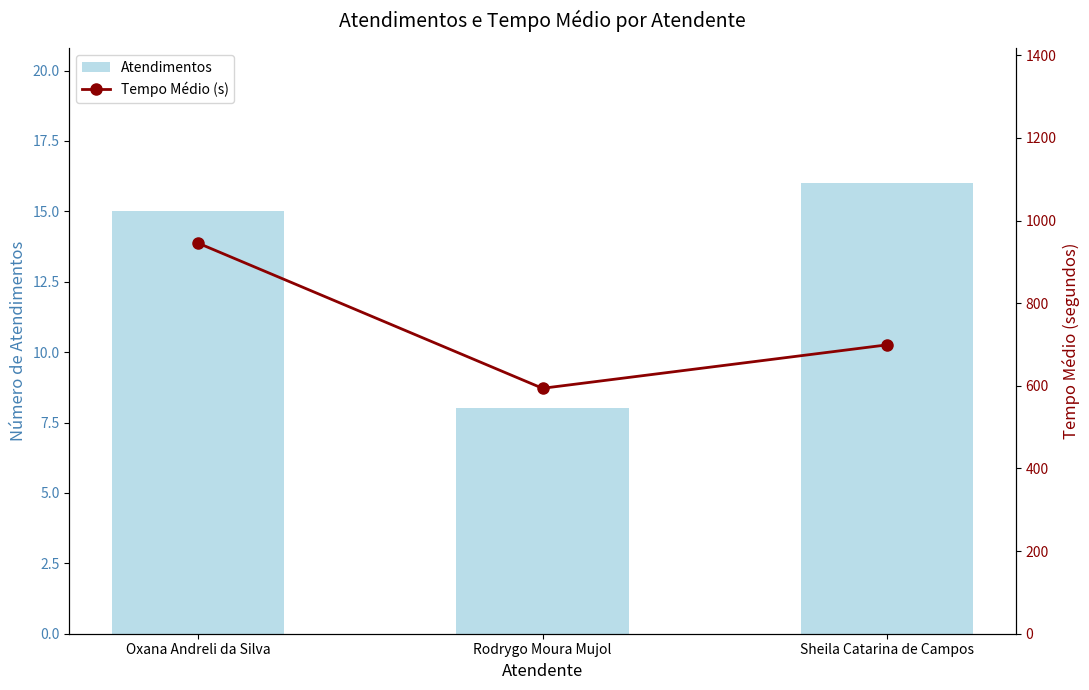

Which series has the largest range (max minus min)?

Tempo Médio (s)